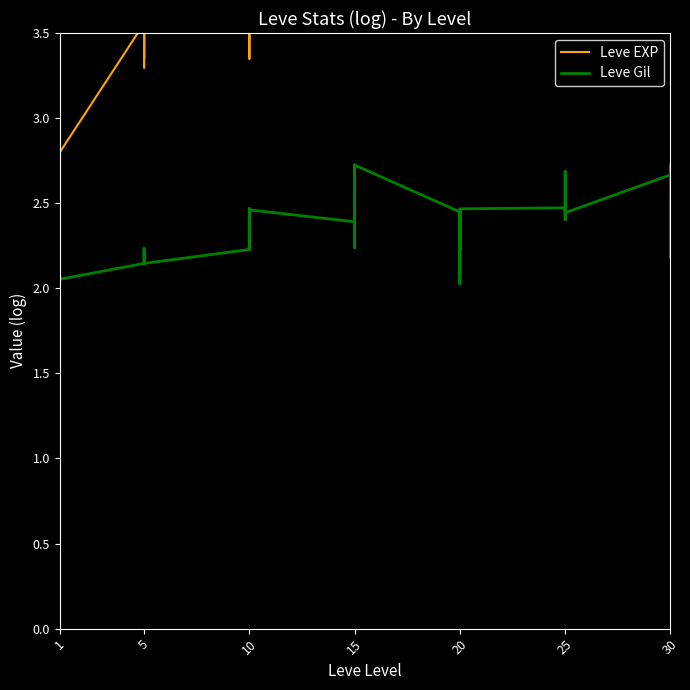

Count the number of data series in this chart.

2